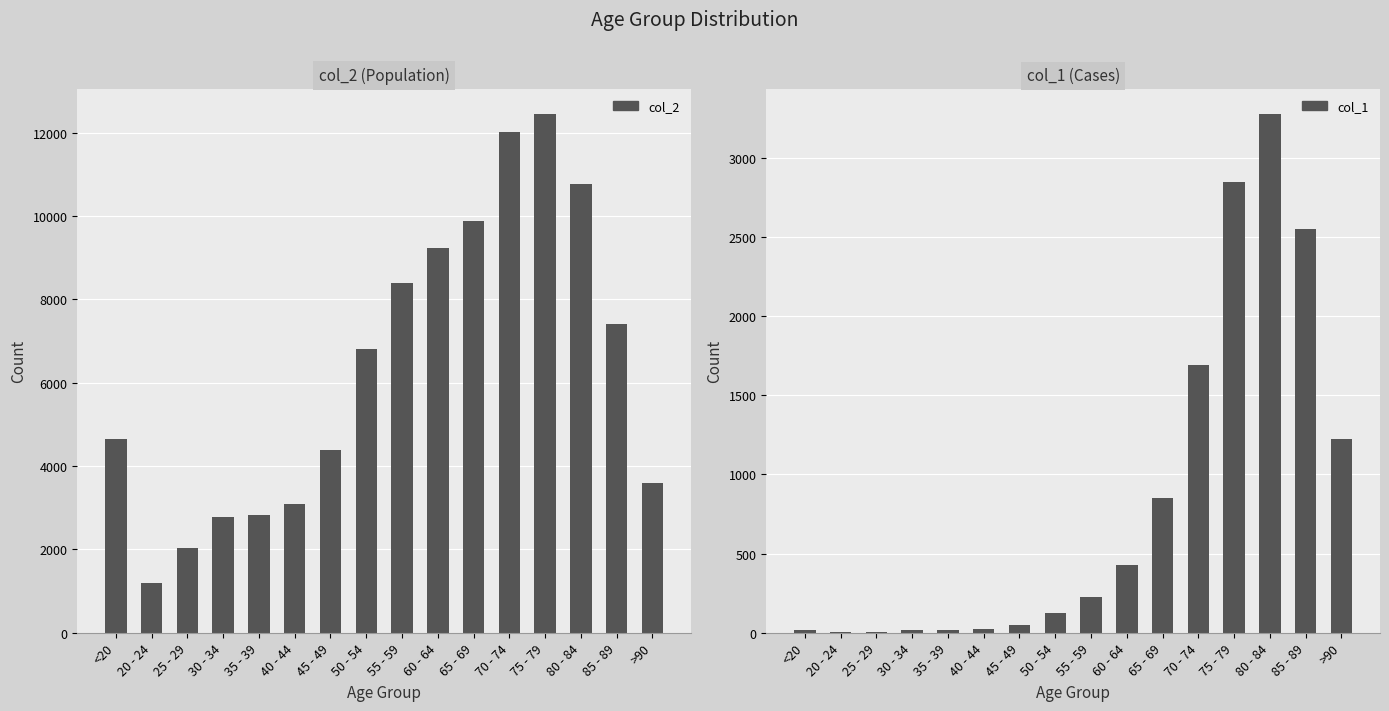

The col_1 series shows 25 at 30 - 34. True or false?

False